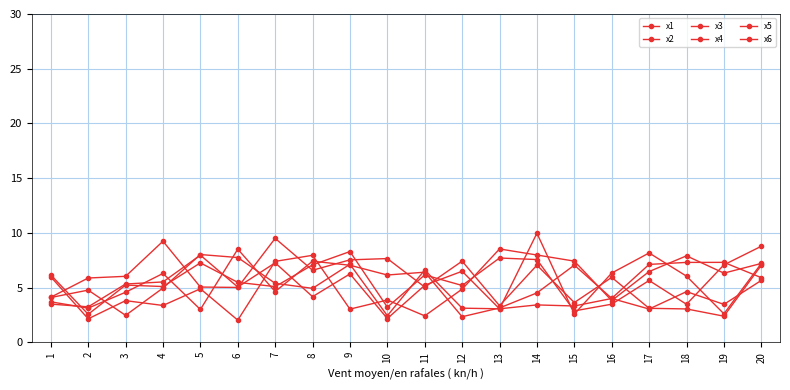

How many lines are shown in the chart?

6